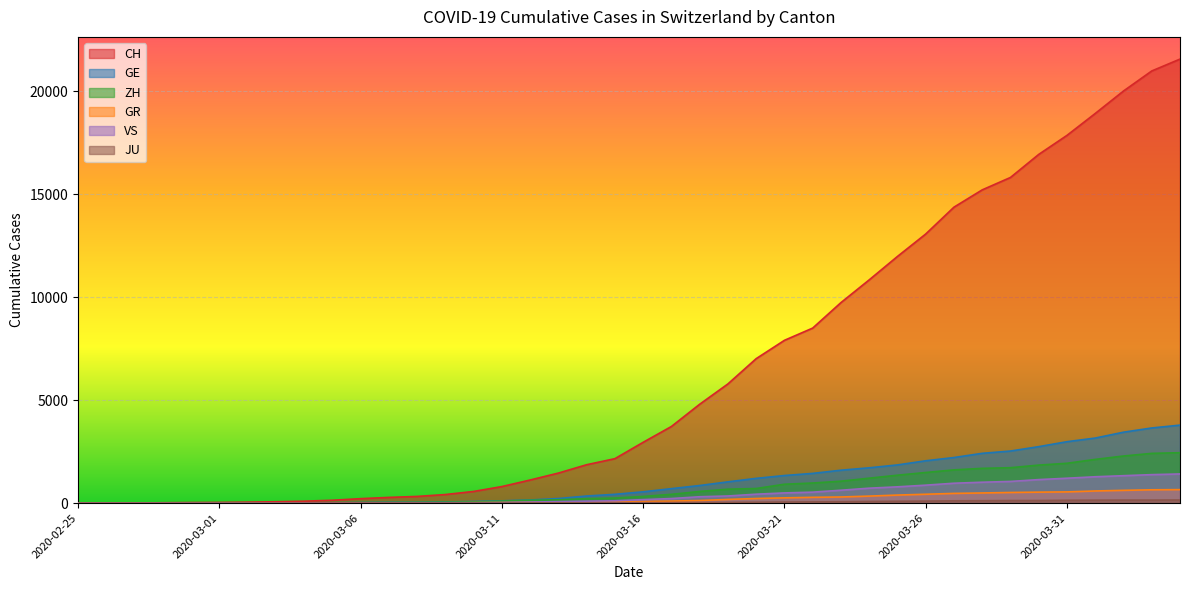

What is the average value of the VS series?

420